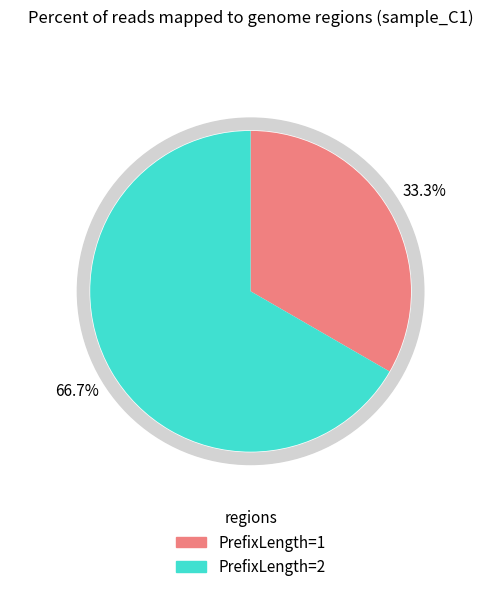

The PrefixLength=1 slice represents 1% of the pie. True or false?

False